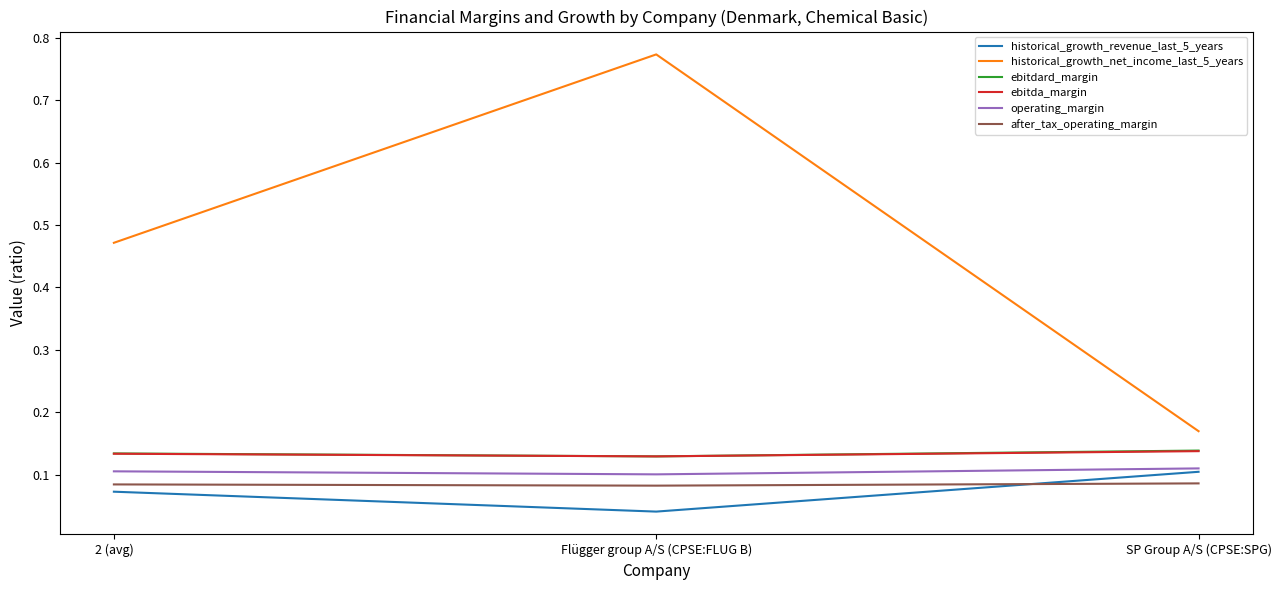

What position from the right is SP Group A/S (CPSE:SPG)?

1